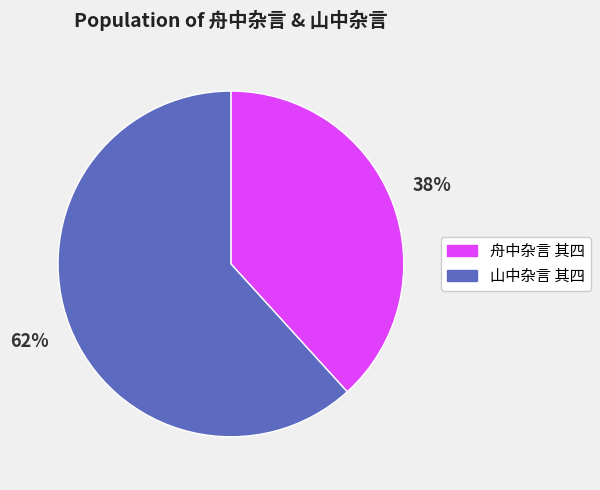

To the nearest percent, what percentage of the pie is 山中杂言 其四?

62%